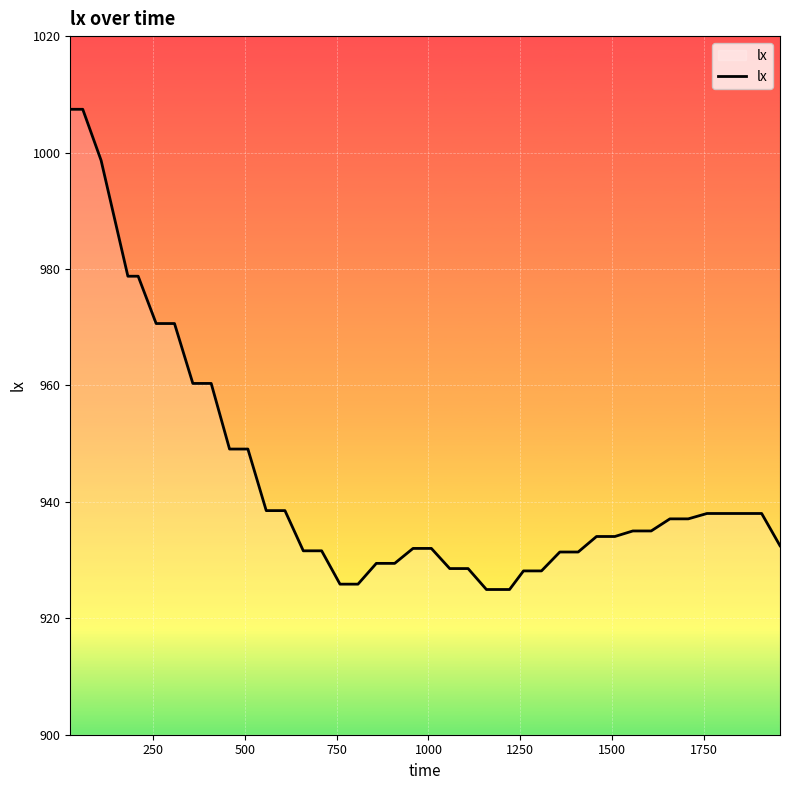

What is the maximum value shown in the chart?

1007.4